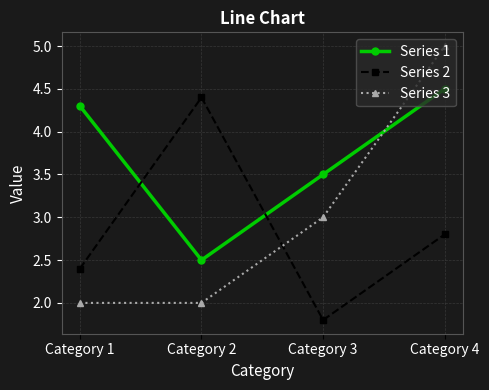

At how many categories does at least one series exceed 1?

4